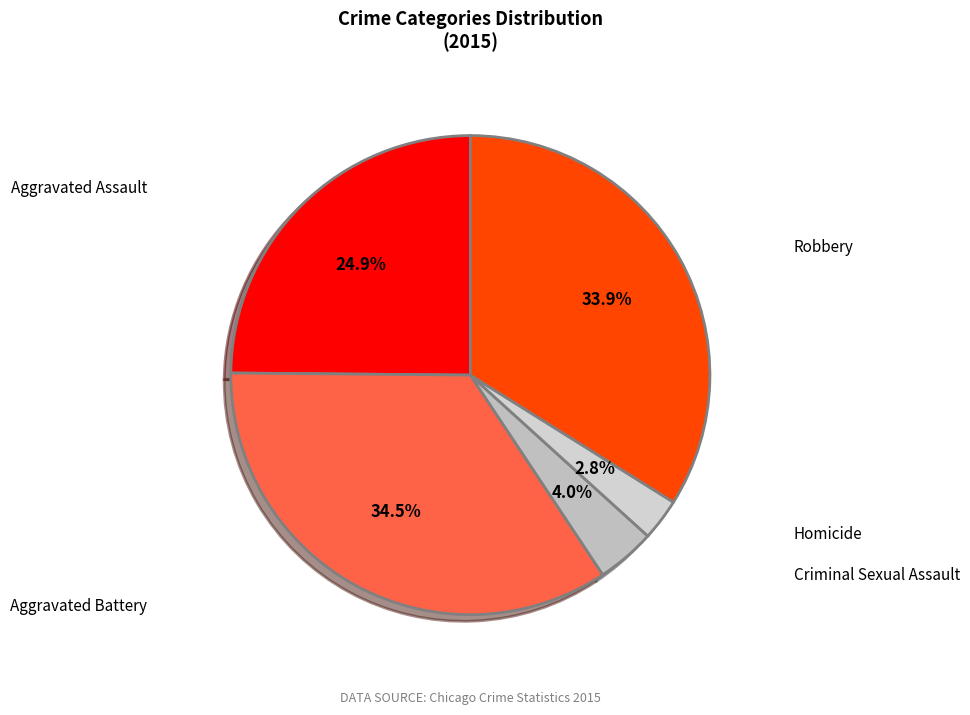

What is the largest slice in the pie chart?

Aggravated Battery